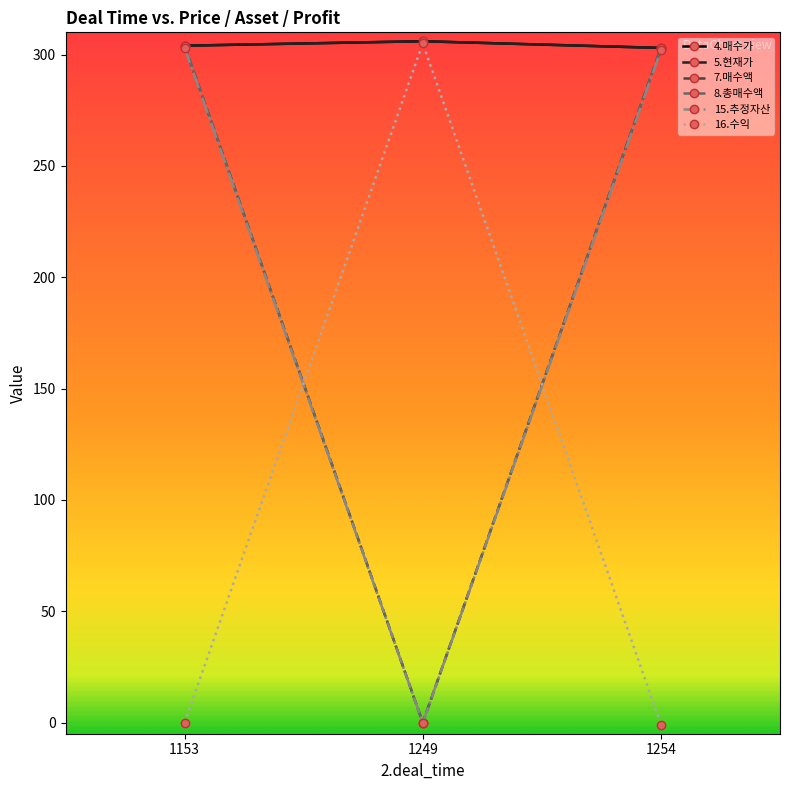

Which has a higher value, 1254 or 1153?

1153